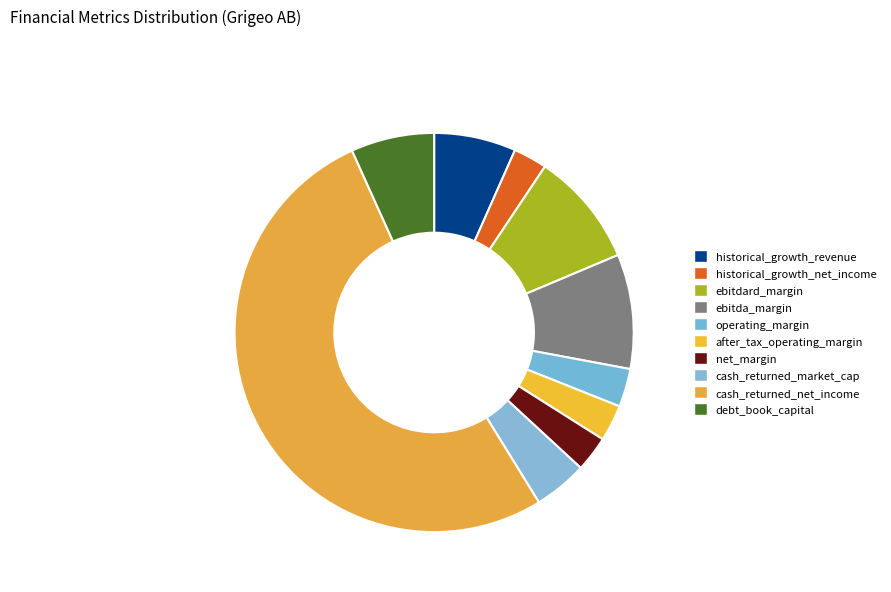

Does debt_book_capital account for over 50% of the chart?

No